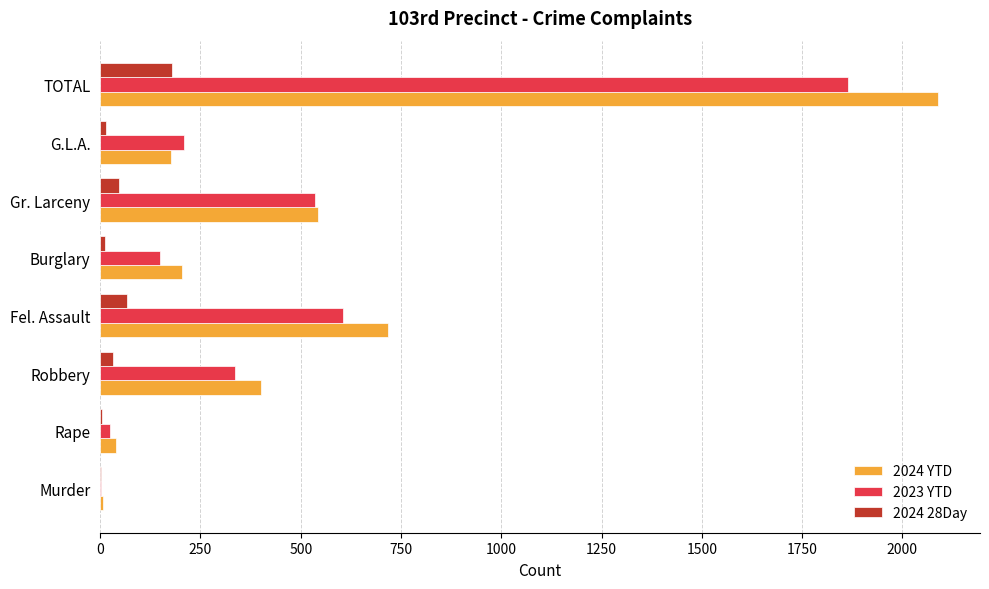

Count the number of data series in this chart.

3